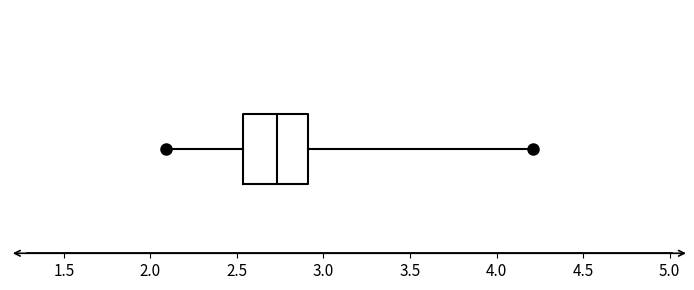

Read this box plot against the x-axis: the position of the median line, the range covered by the box, and the ends of both whiskers. The values are not printed on the chart, so give them approximately, as read against the axis.

median 2.75, box 2.55 to 2.90, whiskers 2.10 to 4.20